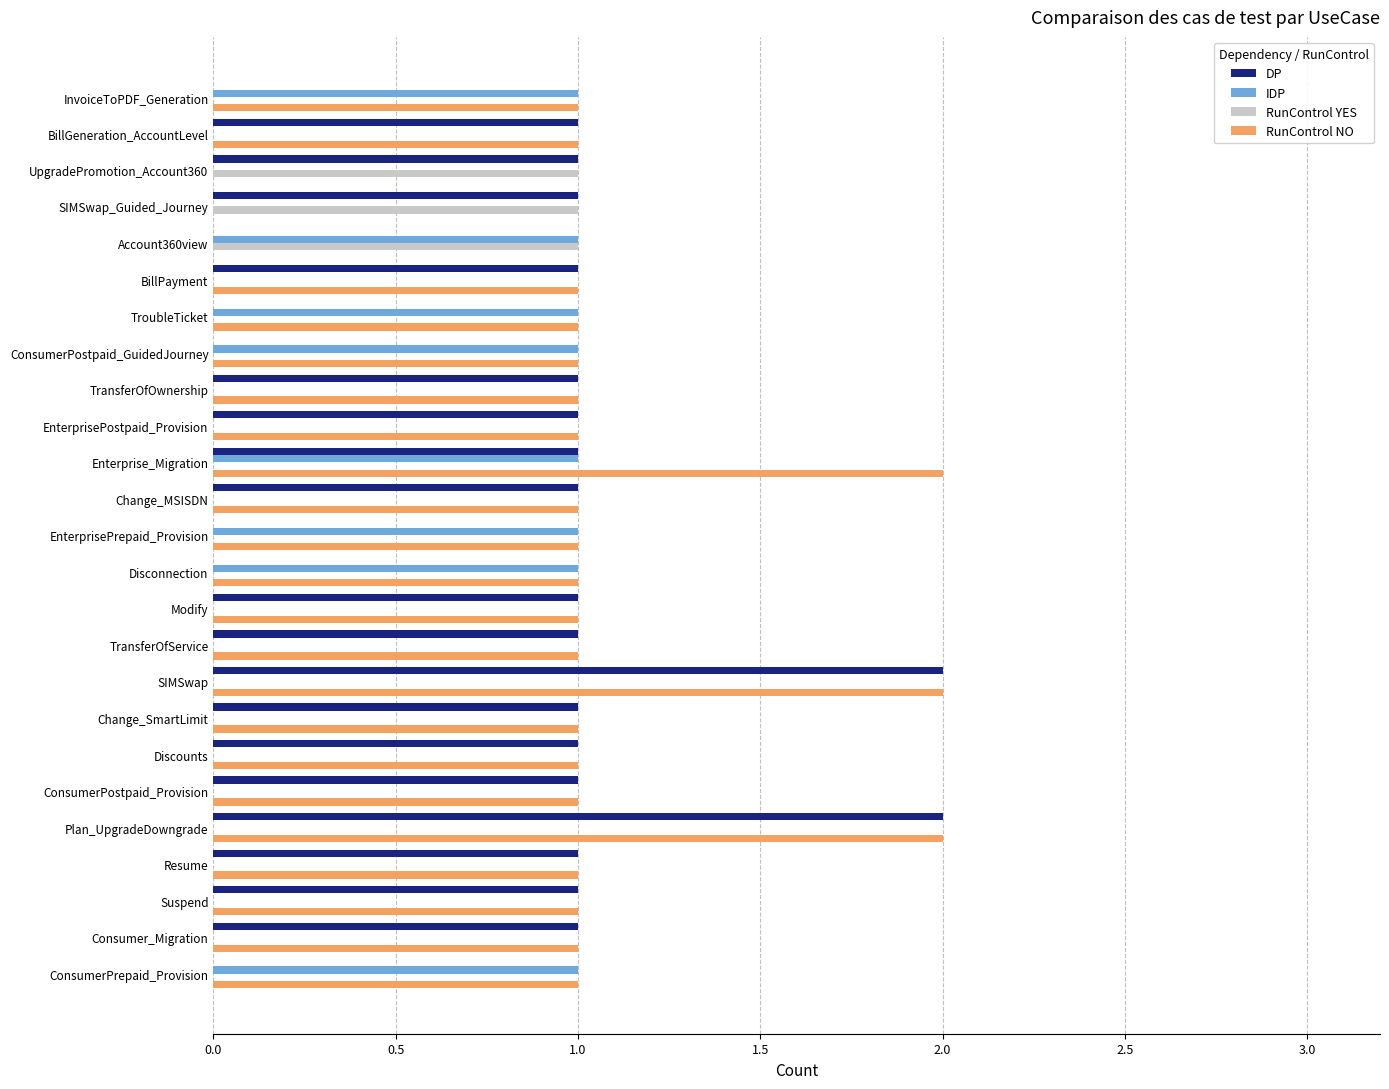

What is the sum of all RunControl NO values?

25